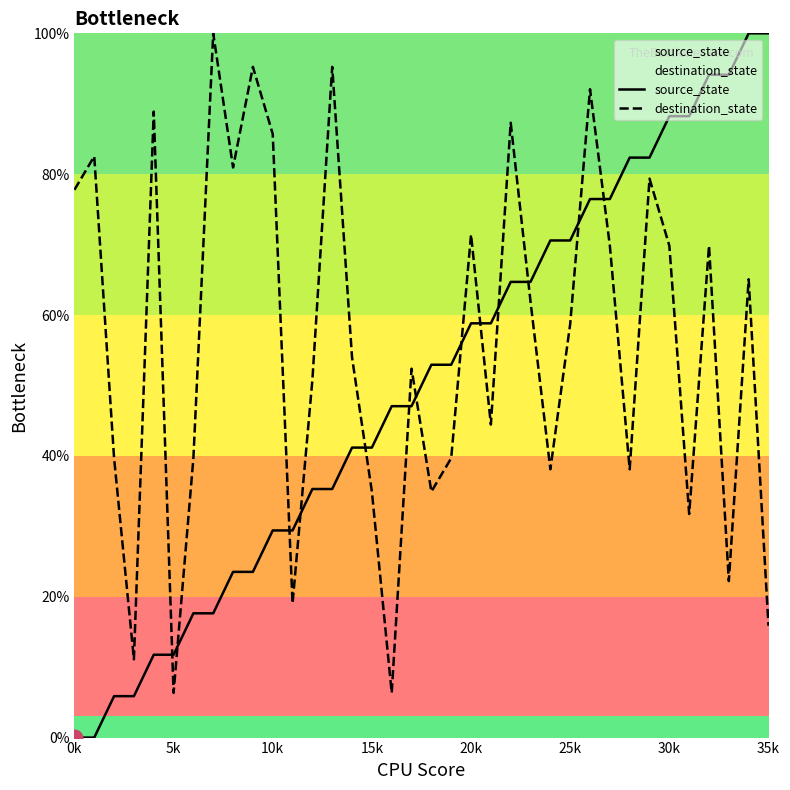

What is the difference between the maximum and minimum values in the source_state series?

100.0